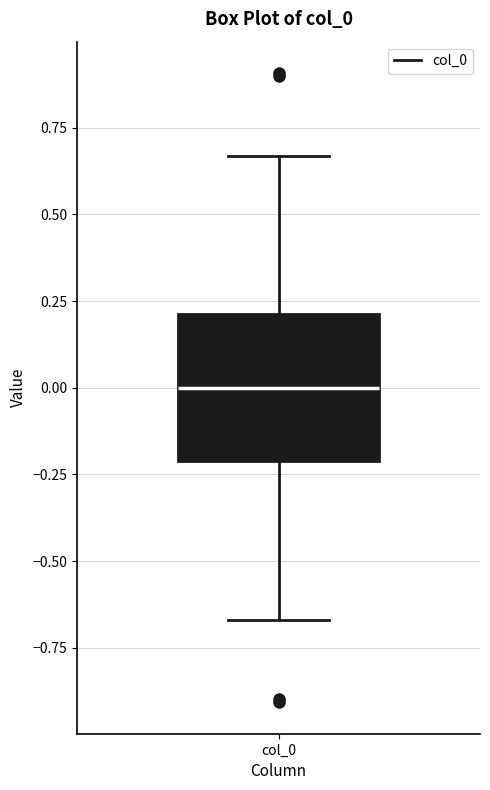

Read this box plot against the y-axis: the position of the median line, the range covered by the box, and the ends of both whiskers. The values are not printed on the chart, so give them approximately, as read against the axis.

median 0.00, box -0.20 to 0.20, whiskers -0.65 to 0.65